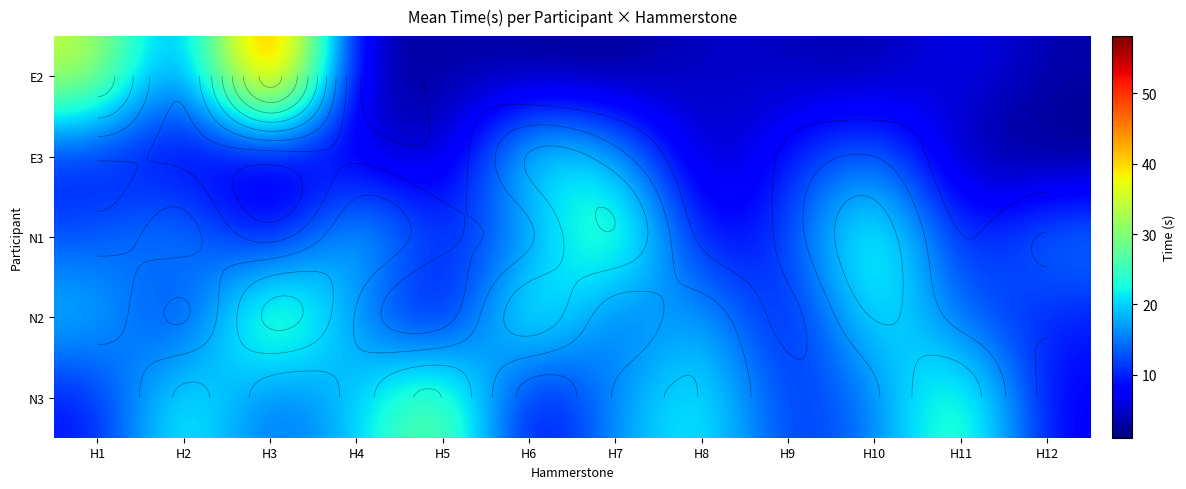

What is the total value across all series at H12?

37.7